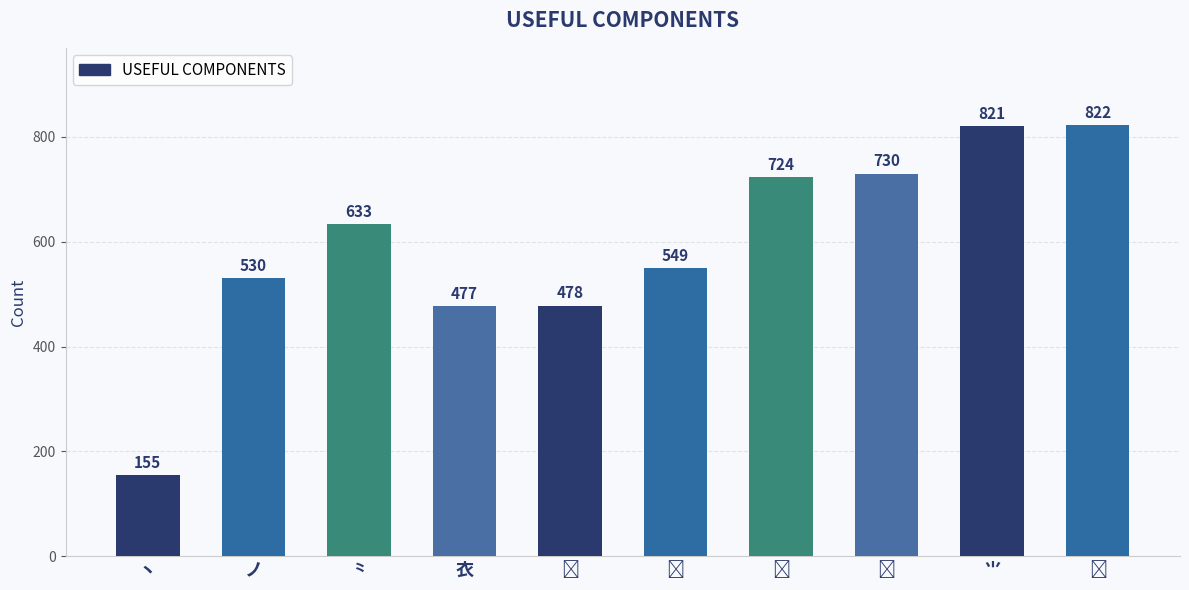

What is the sum of the values at ⺀ and ノ?

1163